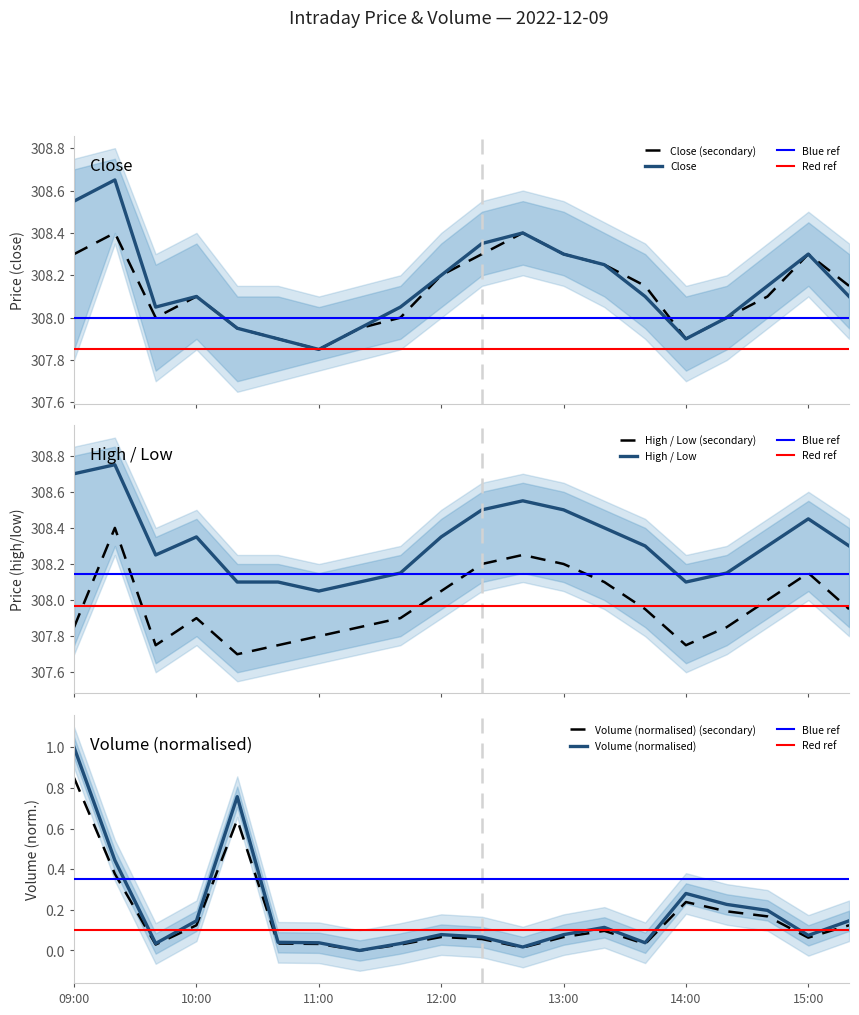

Which category has the lowest value in the volume series?

11:20